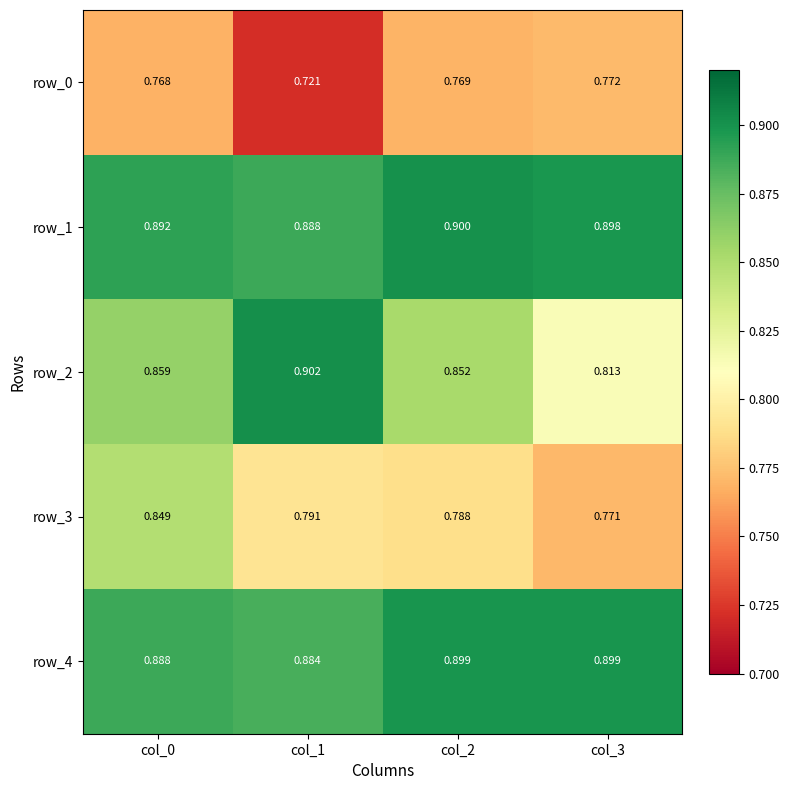

Which series has the widest spread of values?

row_2